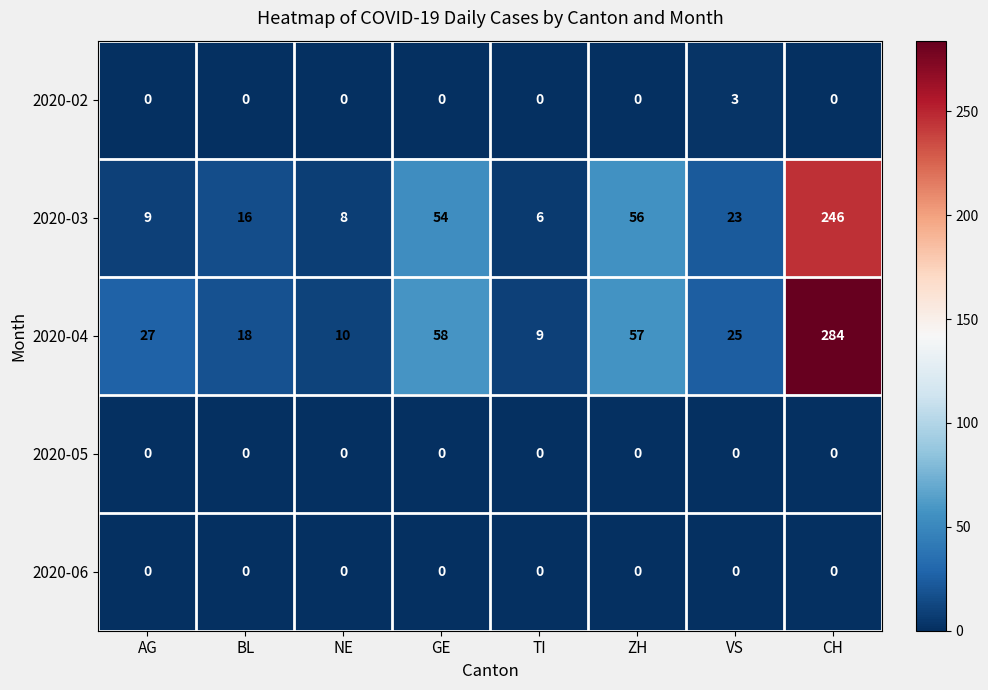

At which category is the sum across all series the highest?

CH